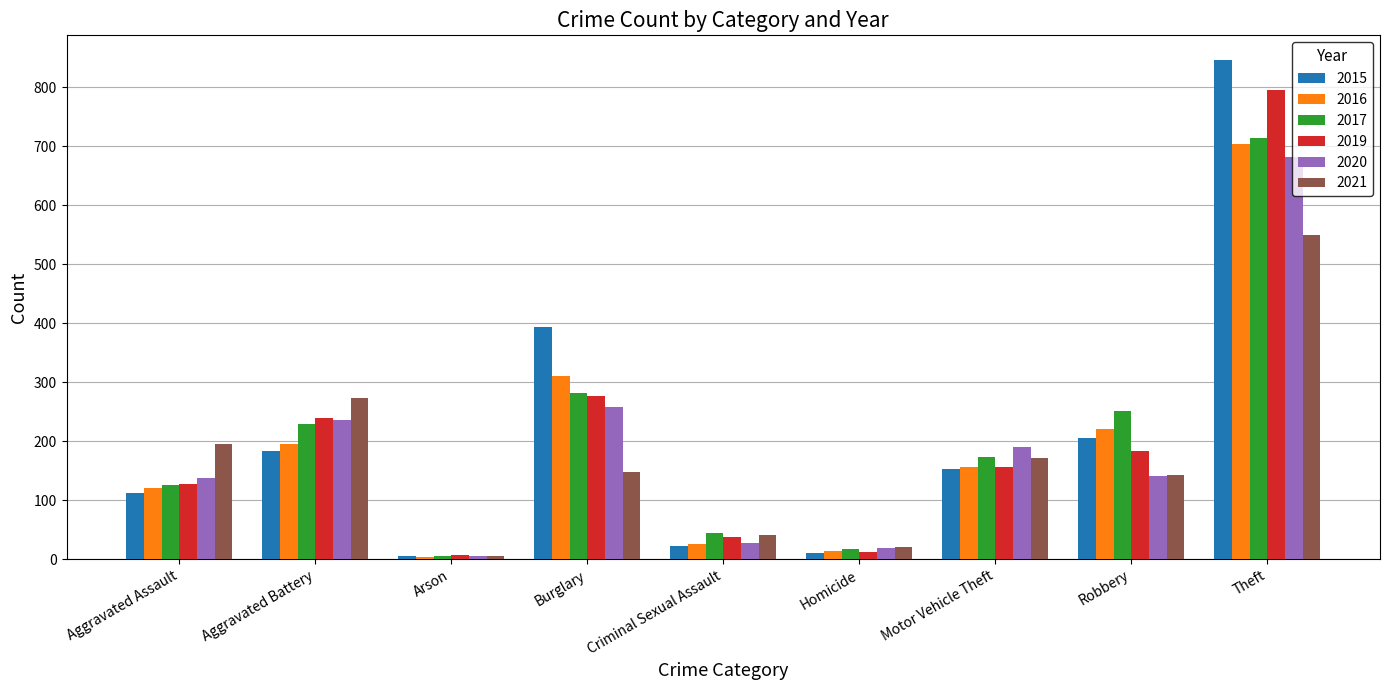

What is the value of the 2015 bar at the 7th from the left?

153